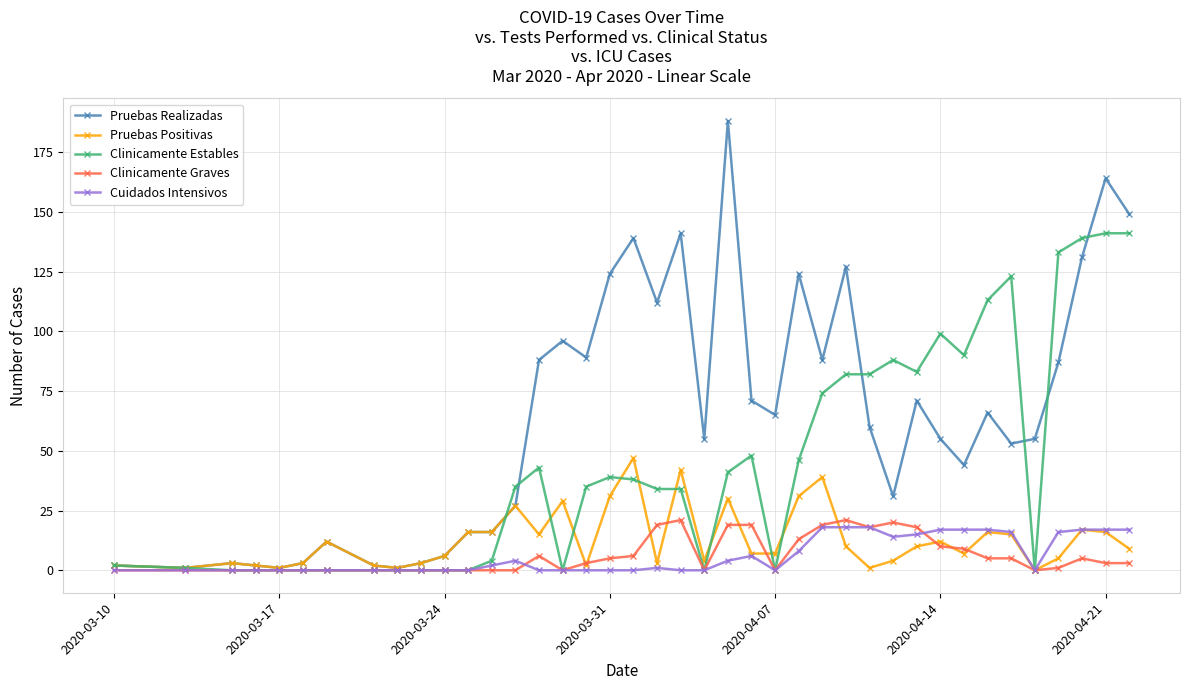

What is the greatest value displayed?

188